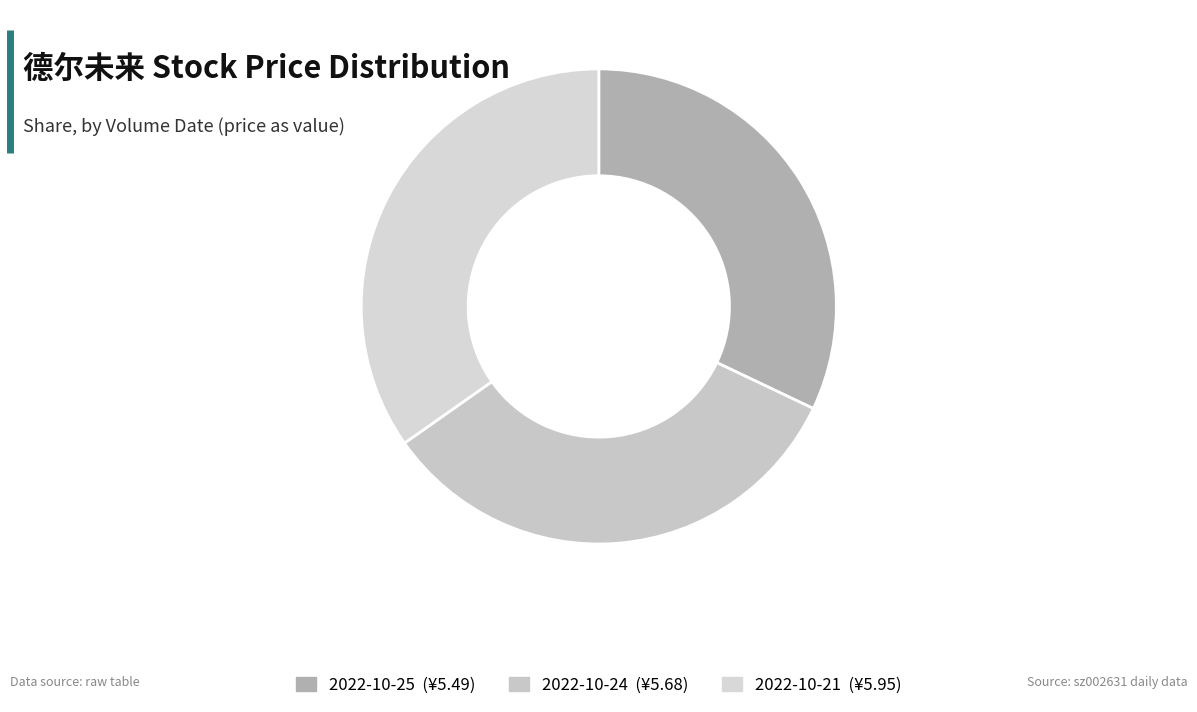

Count the number of slices in the pie.

3